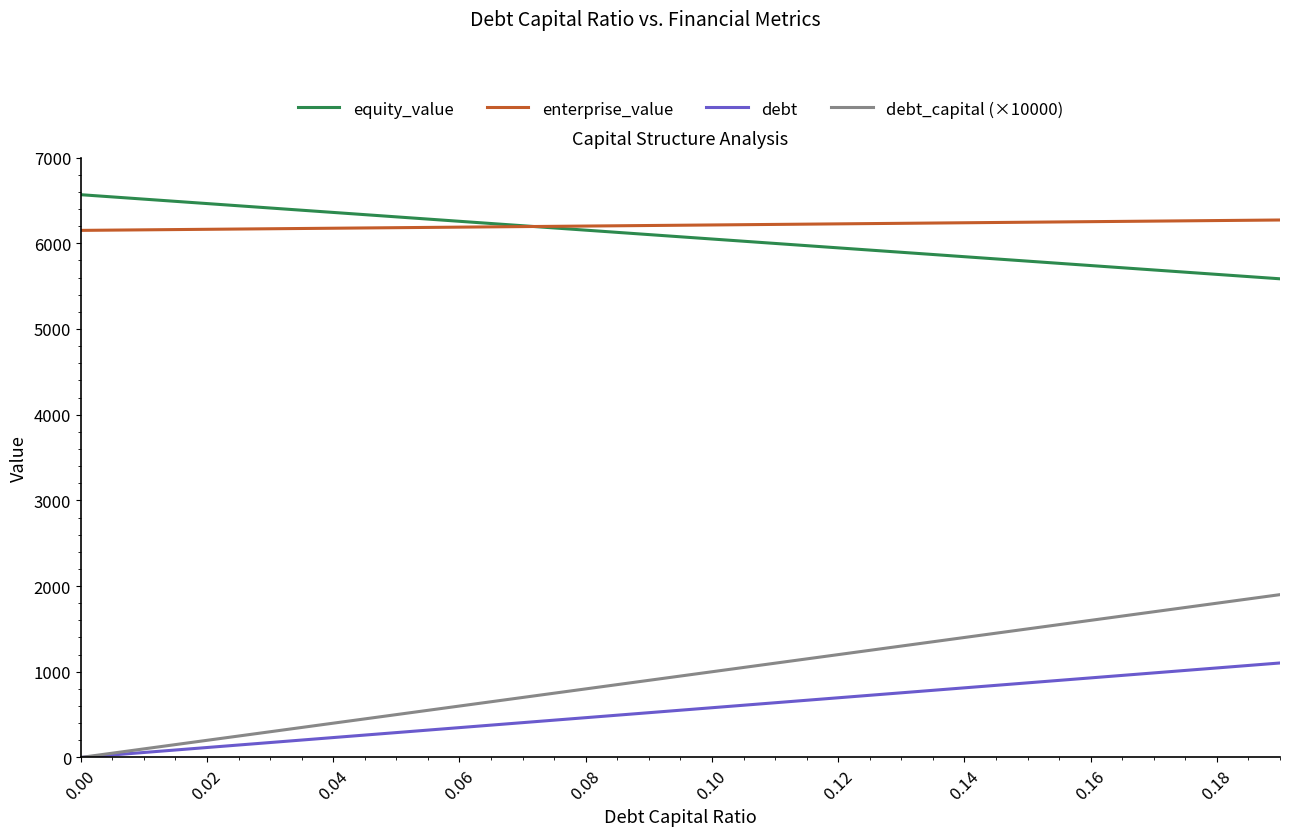

What are all the series names shown in the legend?

equity_value, enterprise_value, debt, debt_capital (×10000)